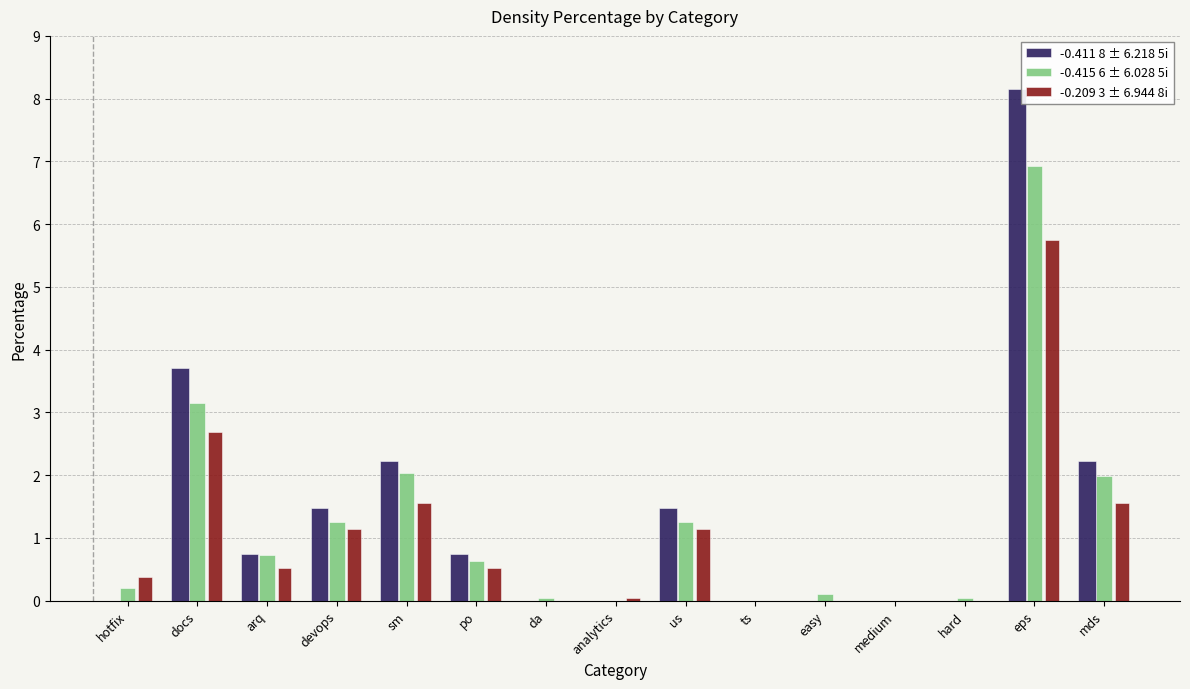

Between arq and sm, which series saw the biggest shift?

-0.411 8 ± 6.218 5i